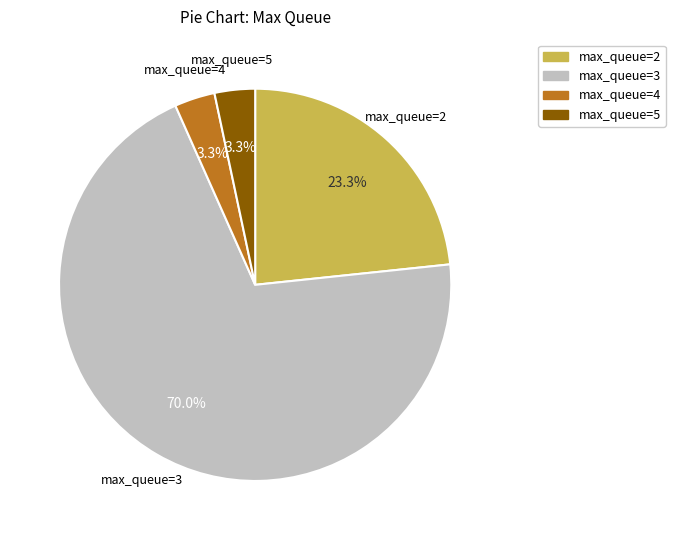

Is there a majority slice in this chart?

Yes